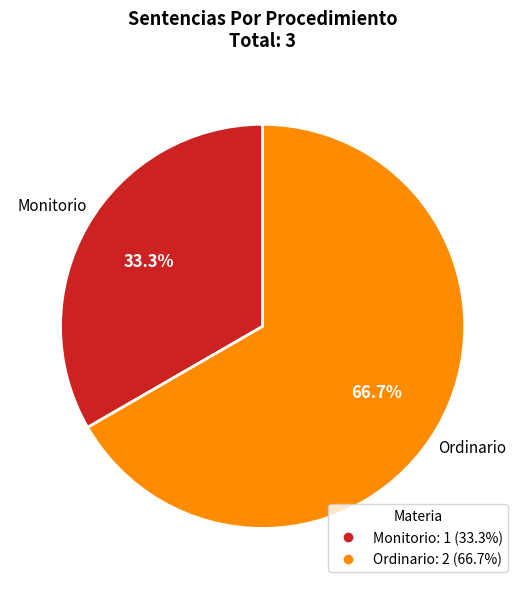

To the nearest percent, what portion does Monitorio represent?

33%